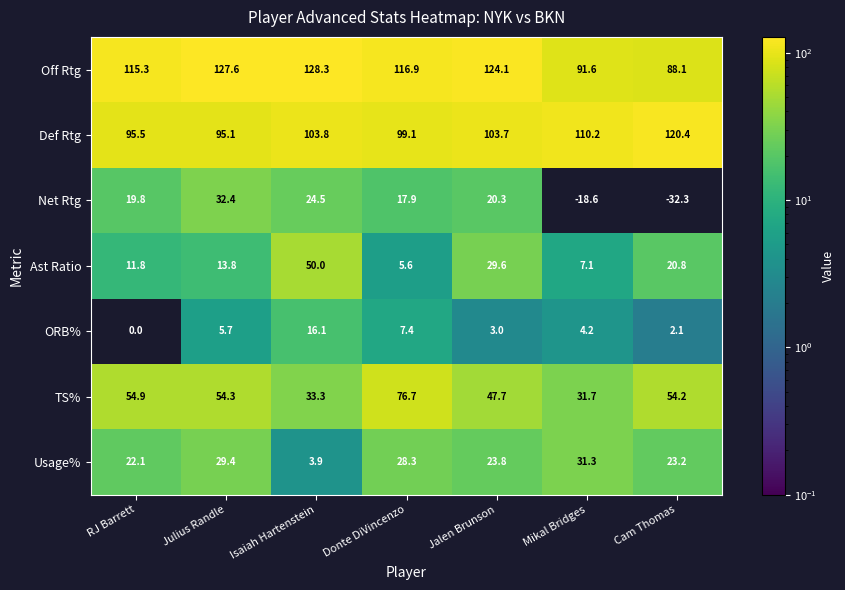

The Off Rtg series shows 124.1 at Jalen Brunson. True or false?

True